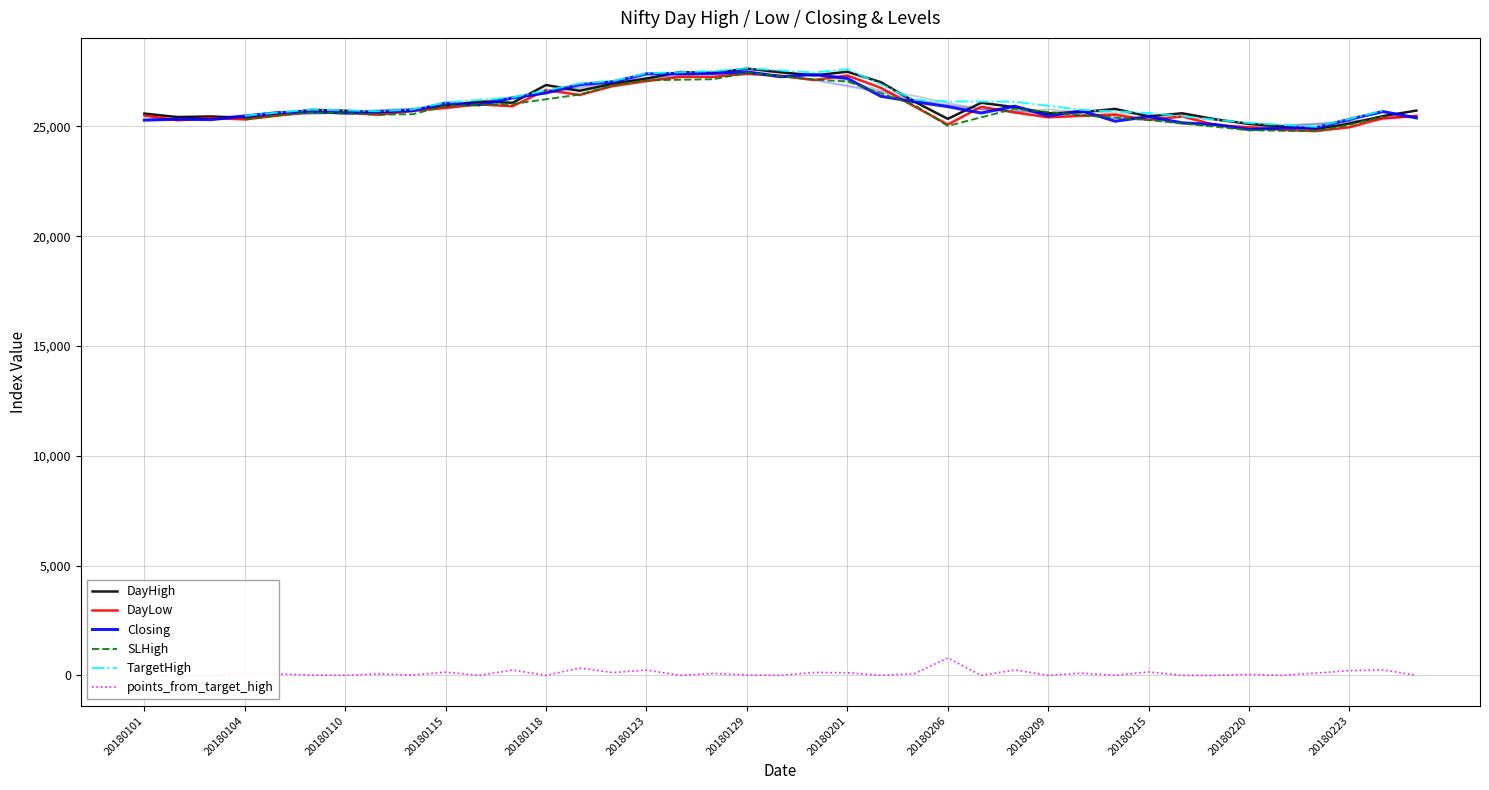

What is the difference between the second highest and minimum values in the Closing series?

2568.2